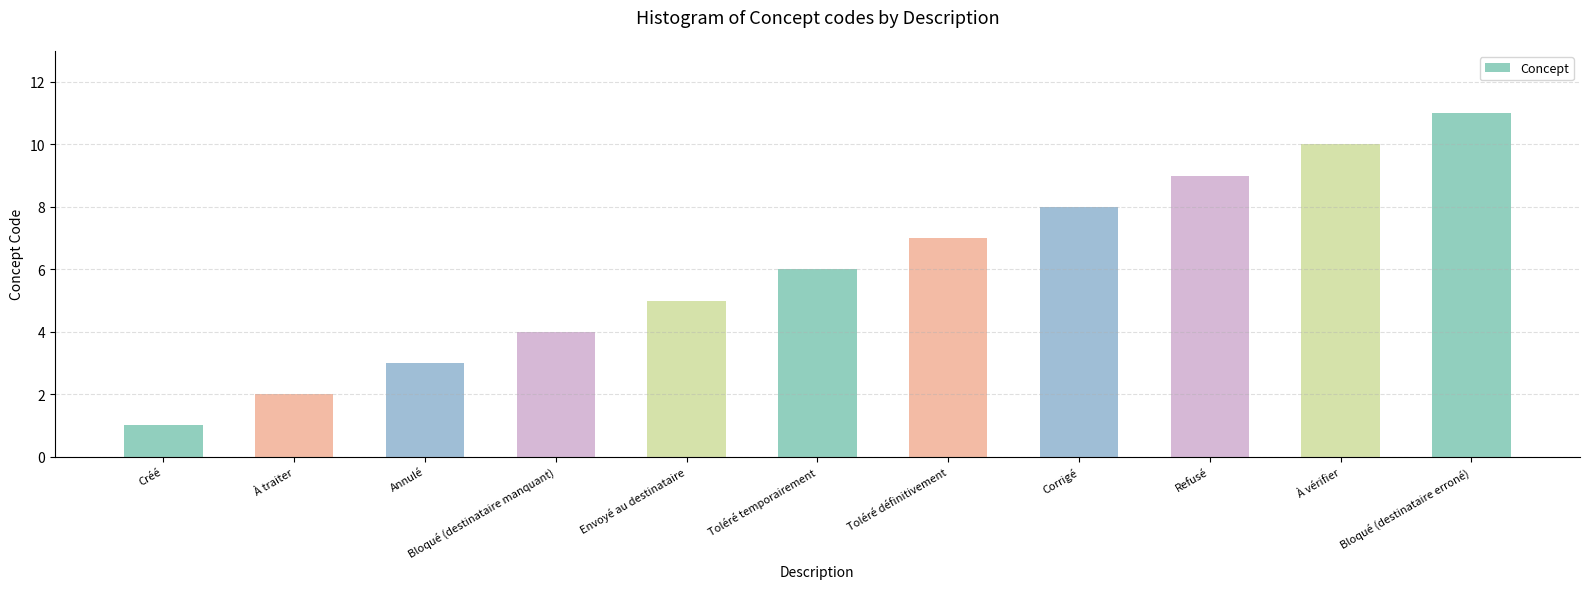

What is the difference between the second highest and minimum values?

9